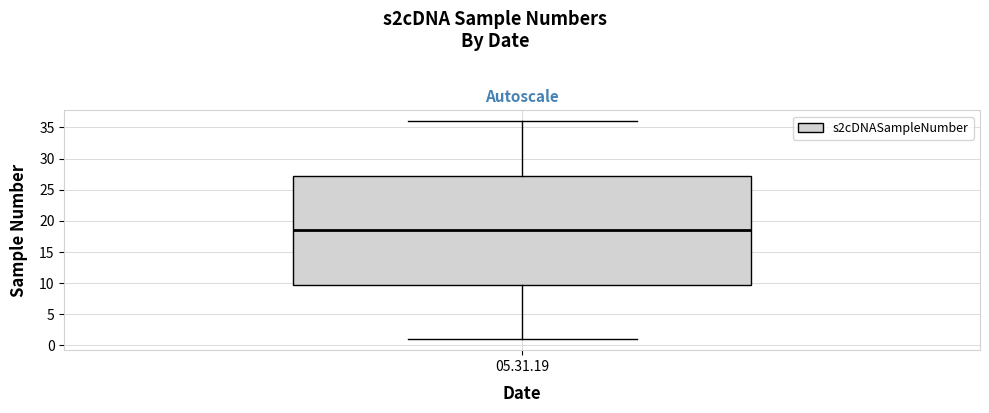

Transcribe this box plot: give where the median line is, the range the box spans, and where the two whiskers end, as read against the y-axis. The values are not printed on the chart, so give them approximately, as read against the axis.

median 18.5, box 10.0 to 27.5, whiskers 1.0 to 36.0